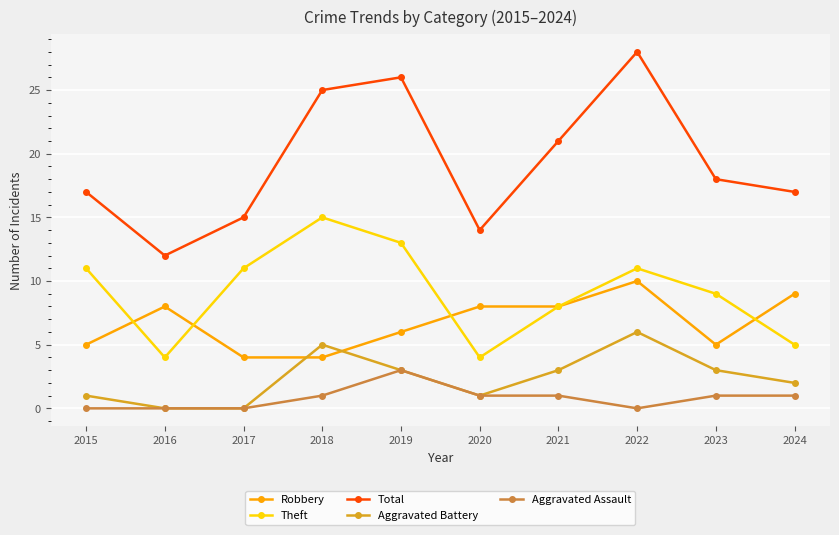

What is the value of the Theft point at the 4th from the left?

15